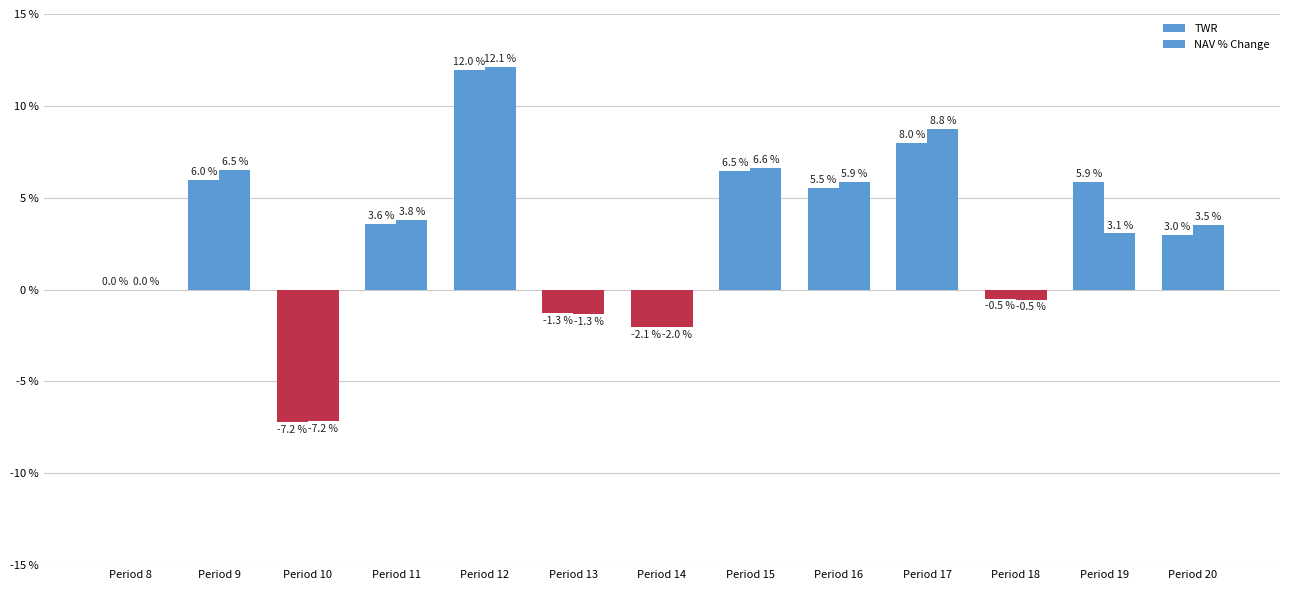

Reading left to right, extract all data points from this chart.

TWR: 0.0	6.0	-7.2	3.6	12.0	-1.3	-2.1	6.5	5.5	8.0	-0.5	5.9	3.0
NAV % Change: 0.0	6.5	-7.2	3.8	12.1	-1.3	-2.0	6.6	5.9	8.8	-0.5	3.1	3.5